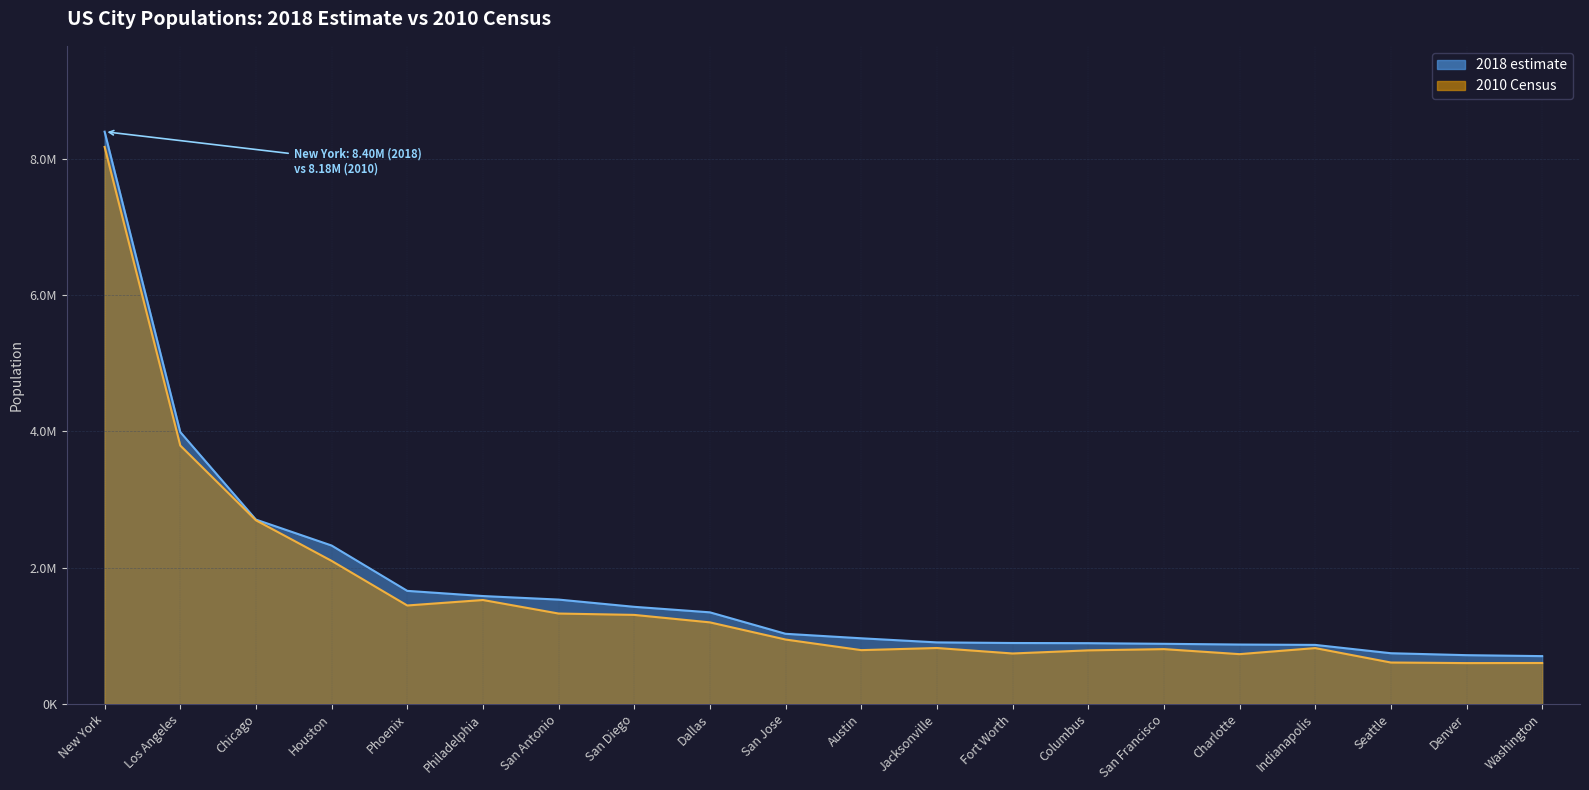

How many lines are shown in the chart?

2